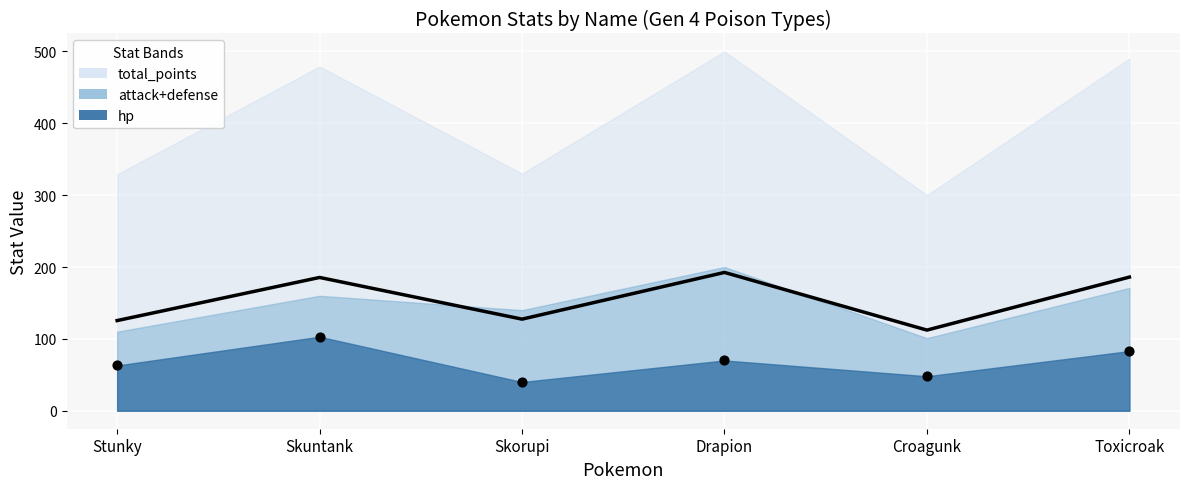

What is the change in value from Drapion to Croagunk?

-80.2